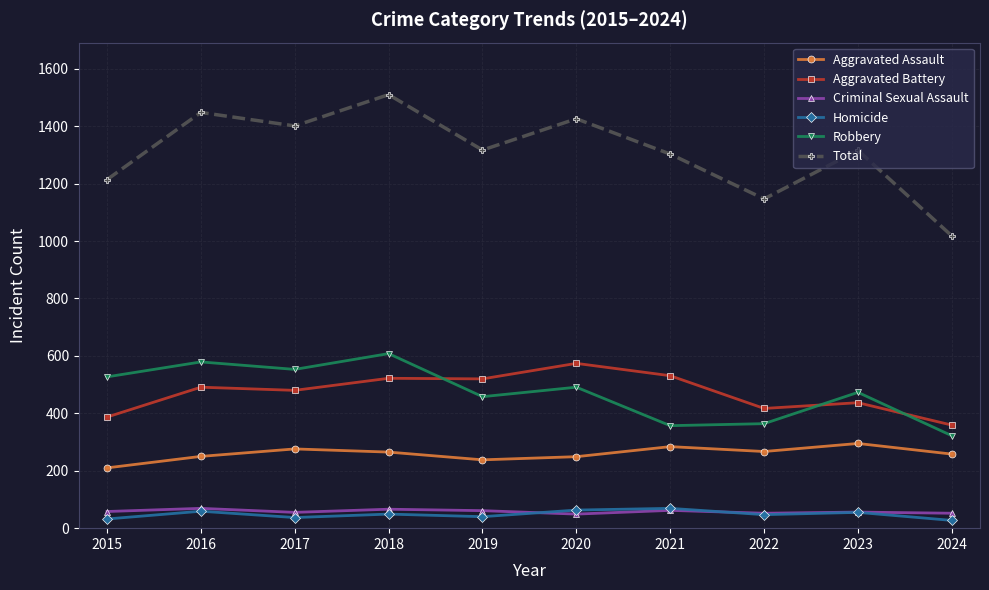

True or false: Total has more than 1 points higher than both neighbors.

True